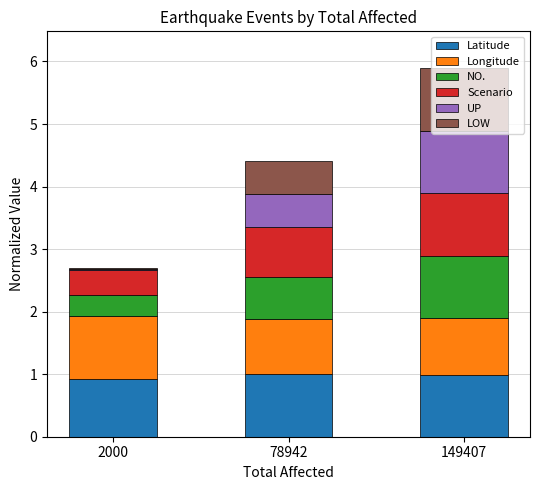

At which category is the sum across all series the highest?

149407